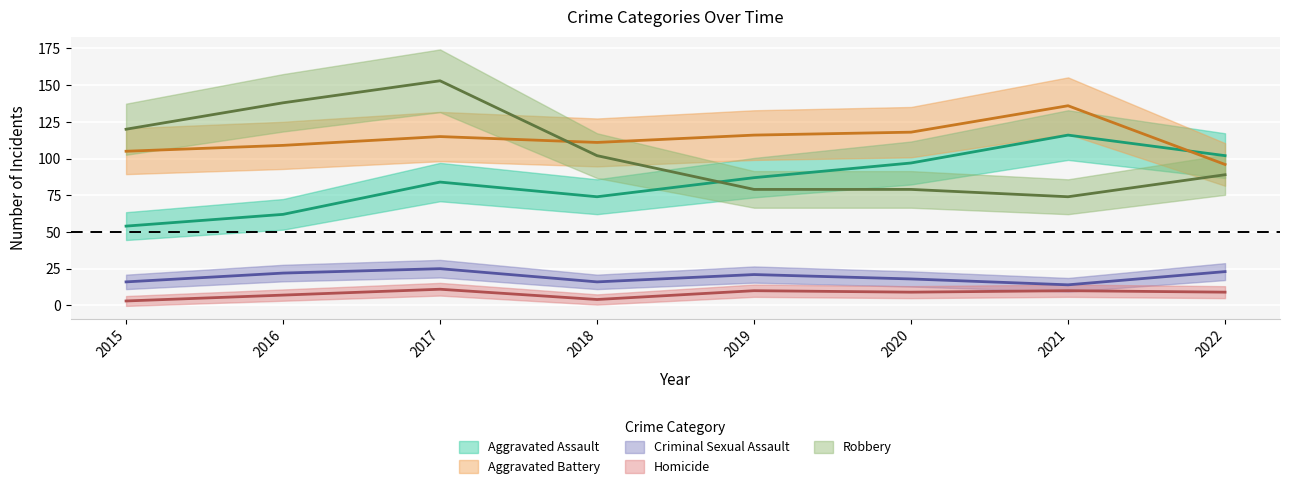

At how many categories does at least one series exceed 133?

3